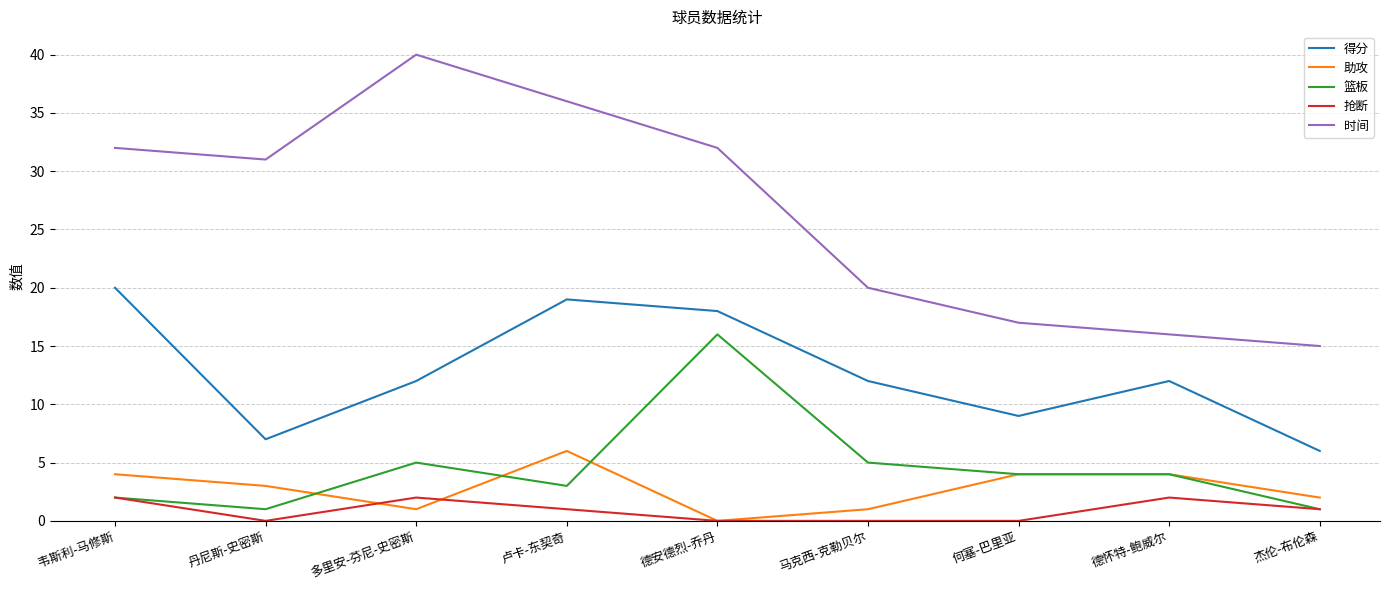

True or false: 抢断 has a value of 4 at 德怀特-鲍威尔.

False